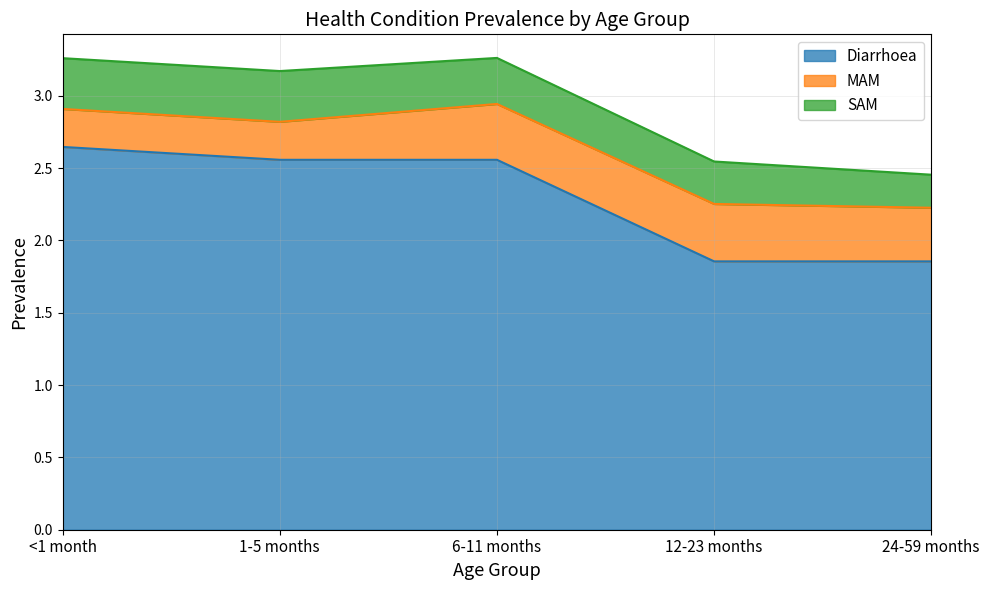

Where is the first local maximum for MAM?

12-23 months